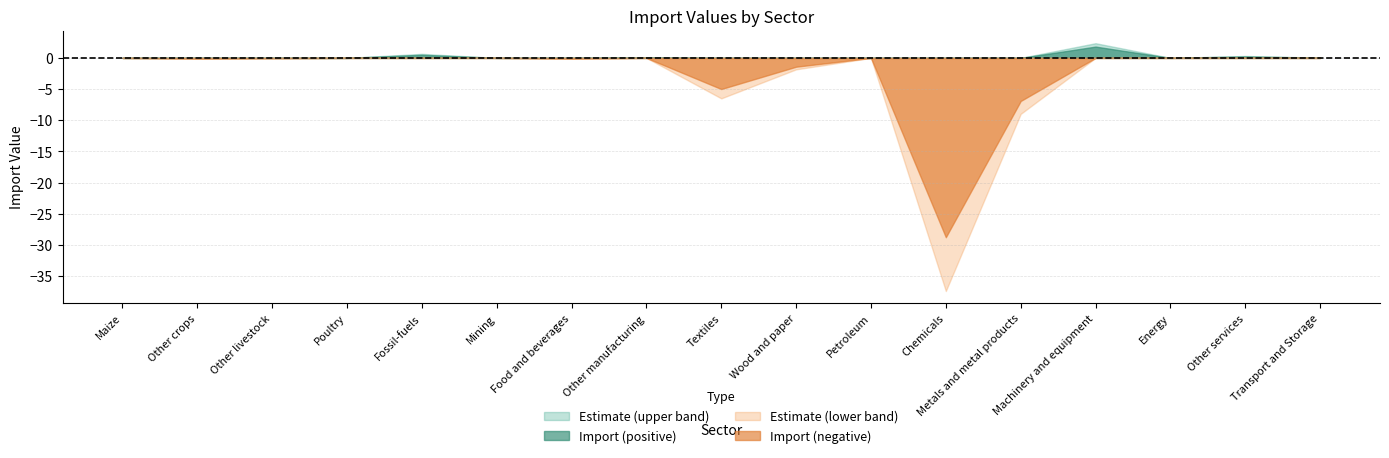

Which category has the highest value across all series?

Machinery and equipment